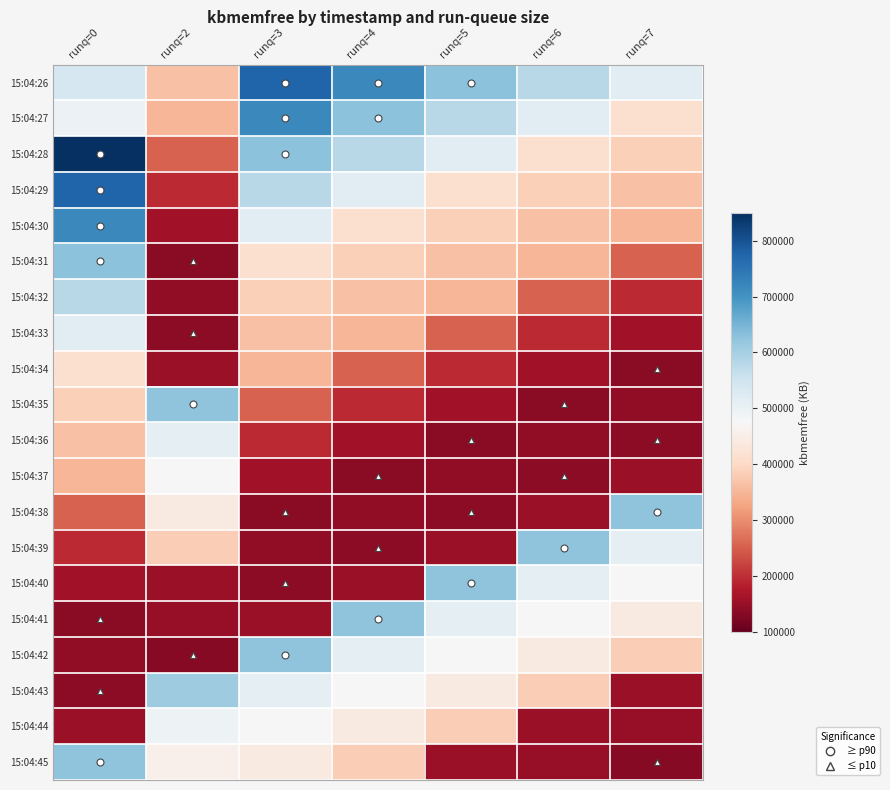

Which series has the widest spread of values?

15:04:28